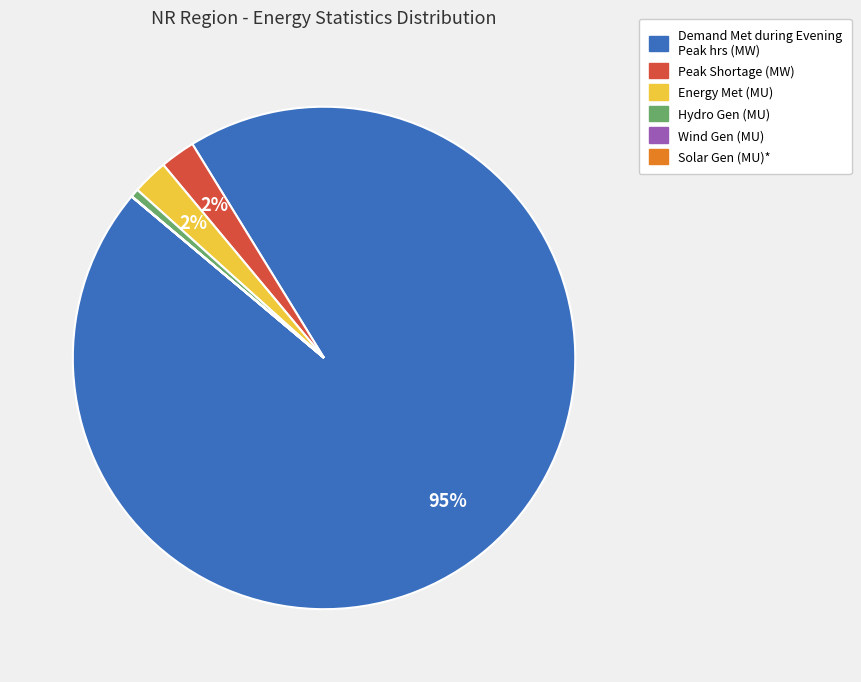

Is there any slice that represents more than half of the pie?

Yes